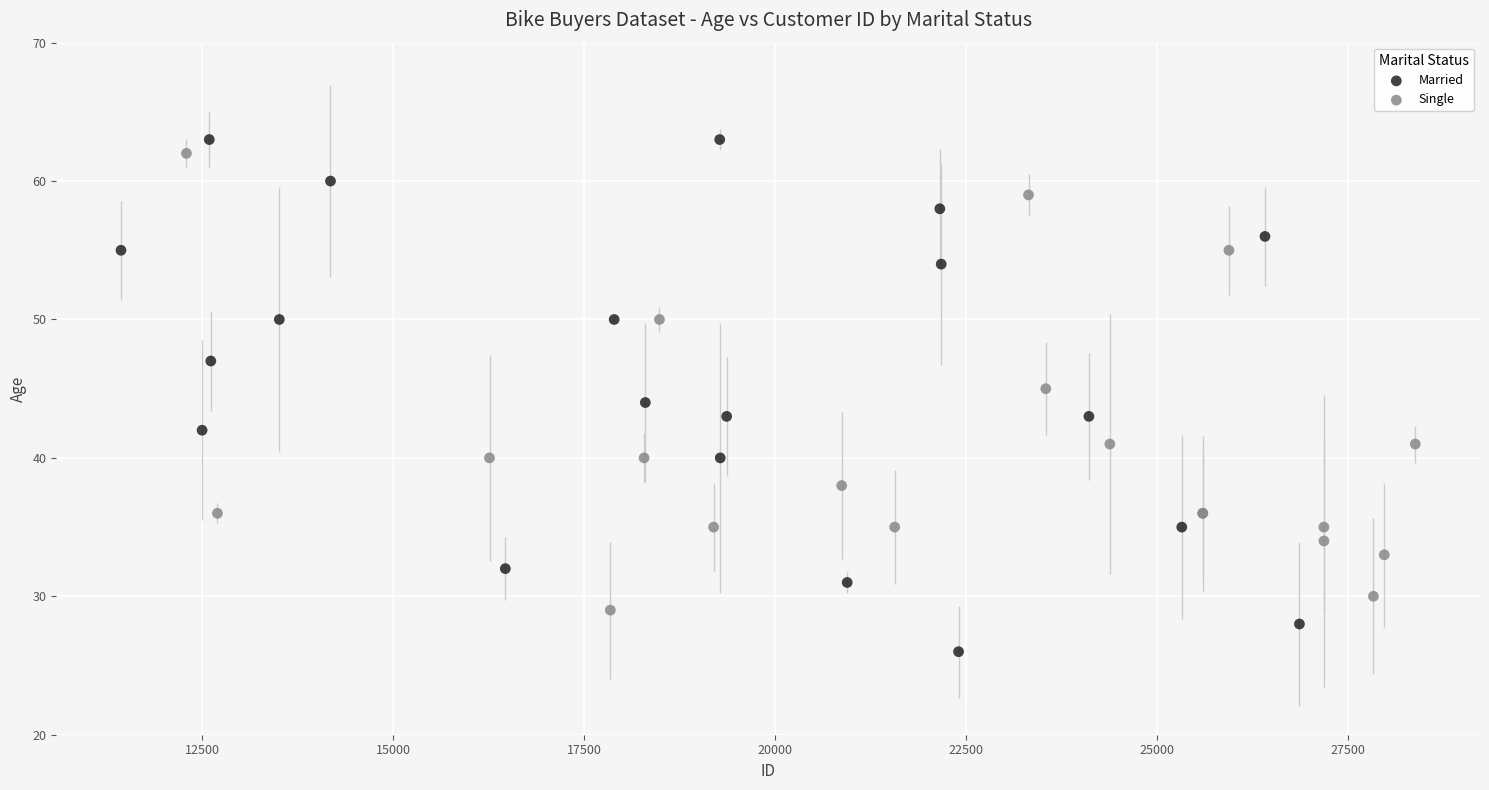

Which series contains the lowest Y value?

Married